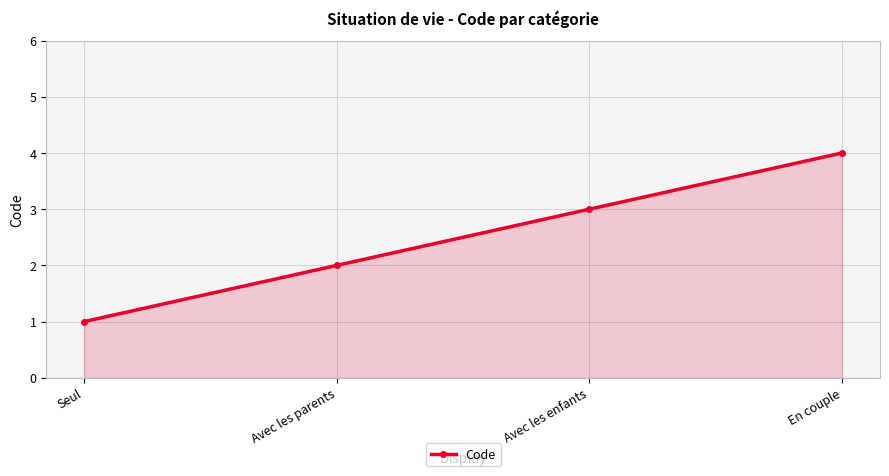

How many distinct data groups are displayed?

1